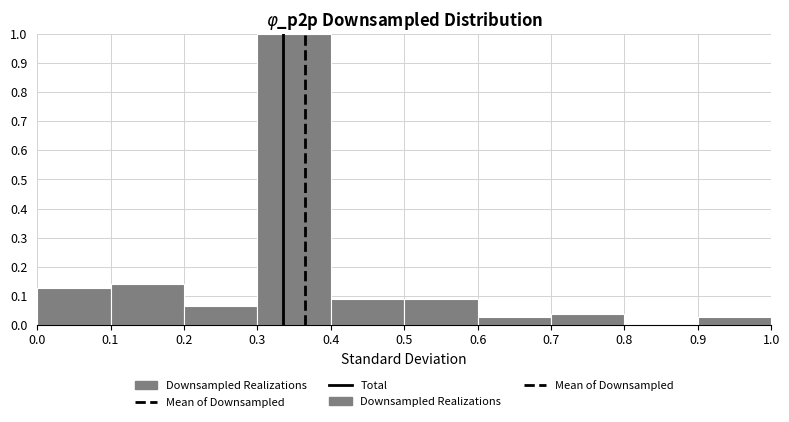

Reading left to right, list every bar in this chart as the range it spans on the x-axis followed by its height. The values are not printed on the chart, so give them approximately, as read against the axis.

0.0 to 0.1: 0.13
0.1 to 0.2: 0.14
0.2 to 0.3: 0.06
0.3 to 0.4: 1.00
0.4 to 0.5: 0.09
0.5 to 0.6: 0.09
0.6 to 0.7: 0.03
0.7 to 0.8: 0.04
0.8 to 0.9: 0
0.9 to 1.0: 0.03